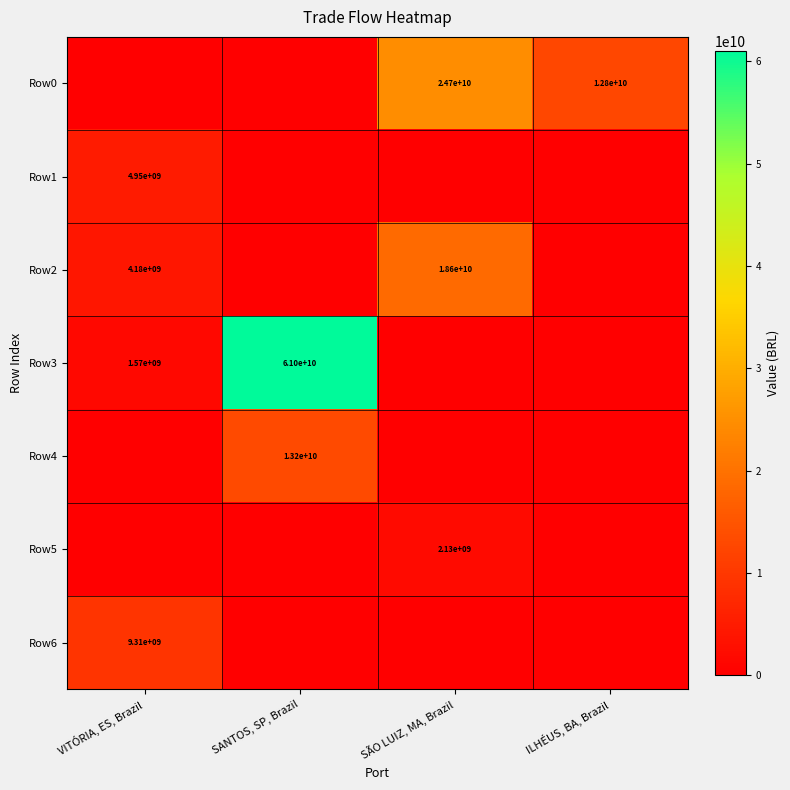

The Row6 series shows 9310000000 at VITÓRIA, ES, Brazil. True or false?

True